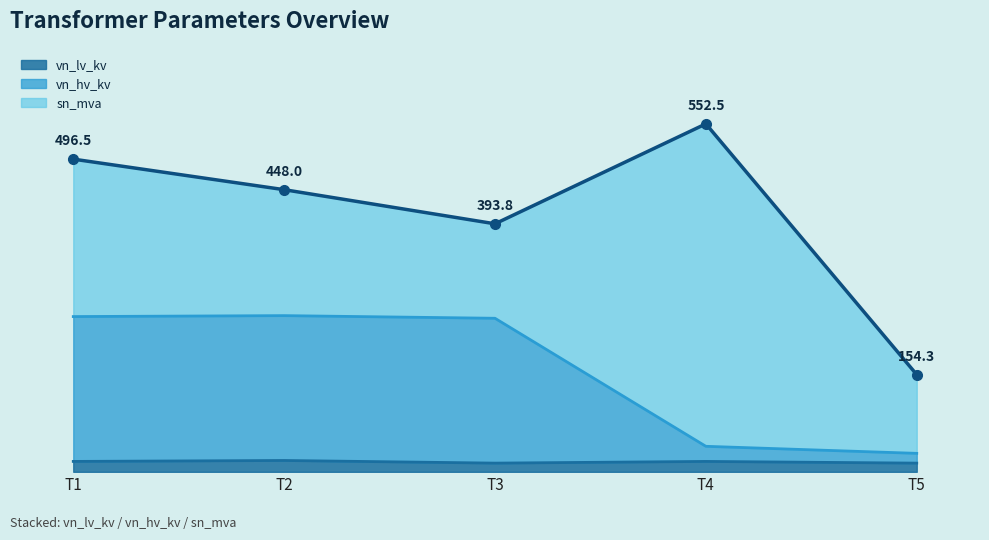

How many interior local valleys does the vn_lv_kv series have?

1